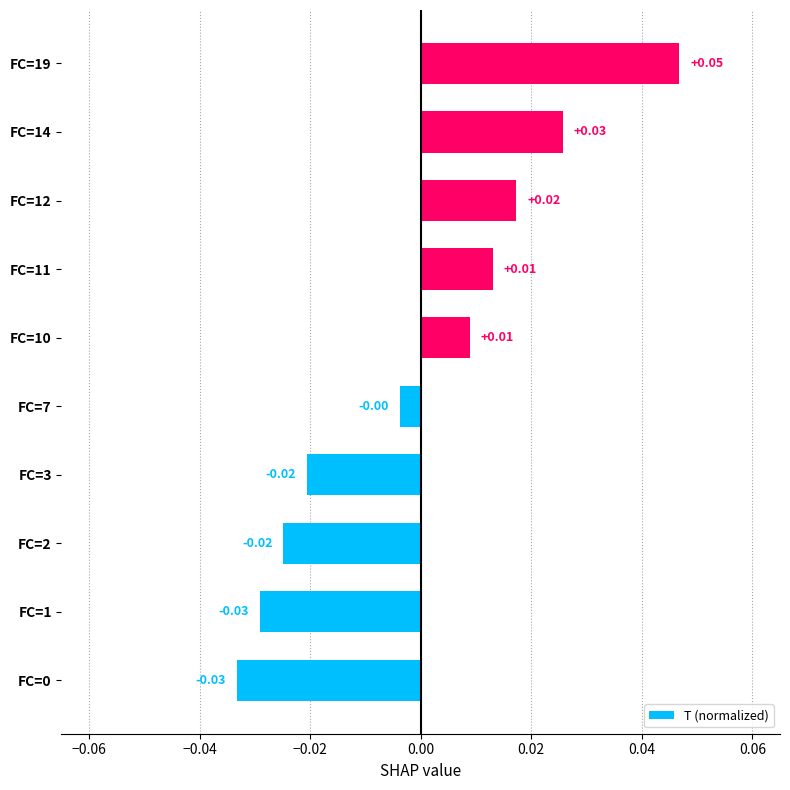

What is the difference between the maximum and minimum values?

0.1